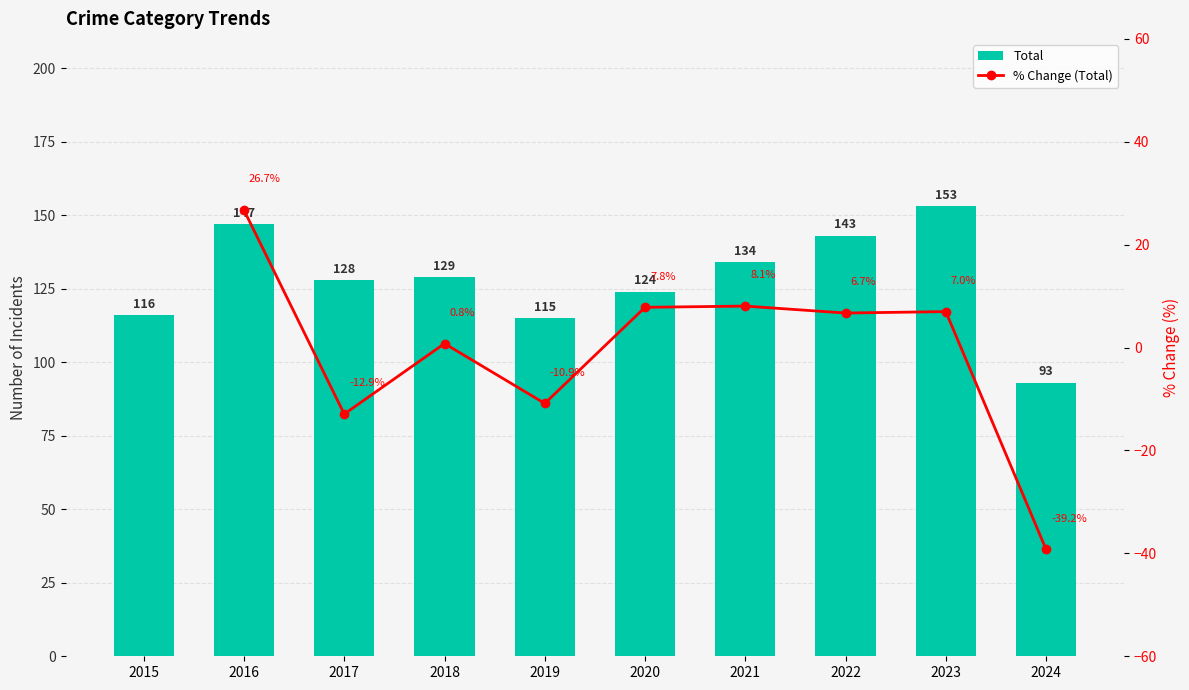

The Total series shows 134.0 at 2021. True or false?

True